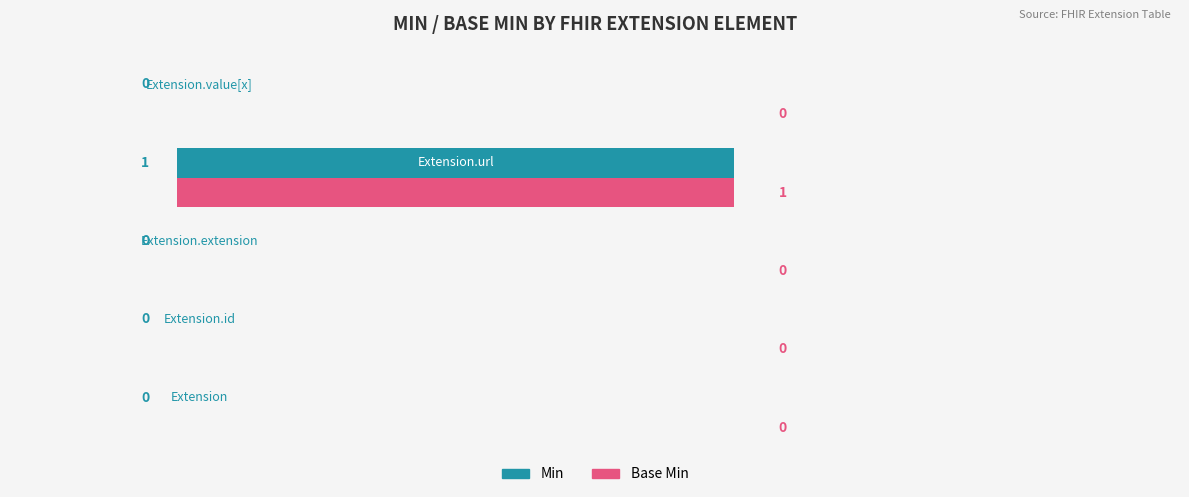

How many Base Min values are between 0 and 1?

5